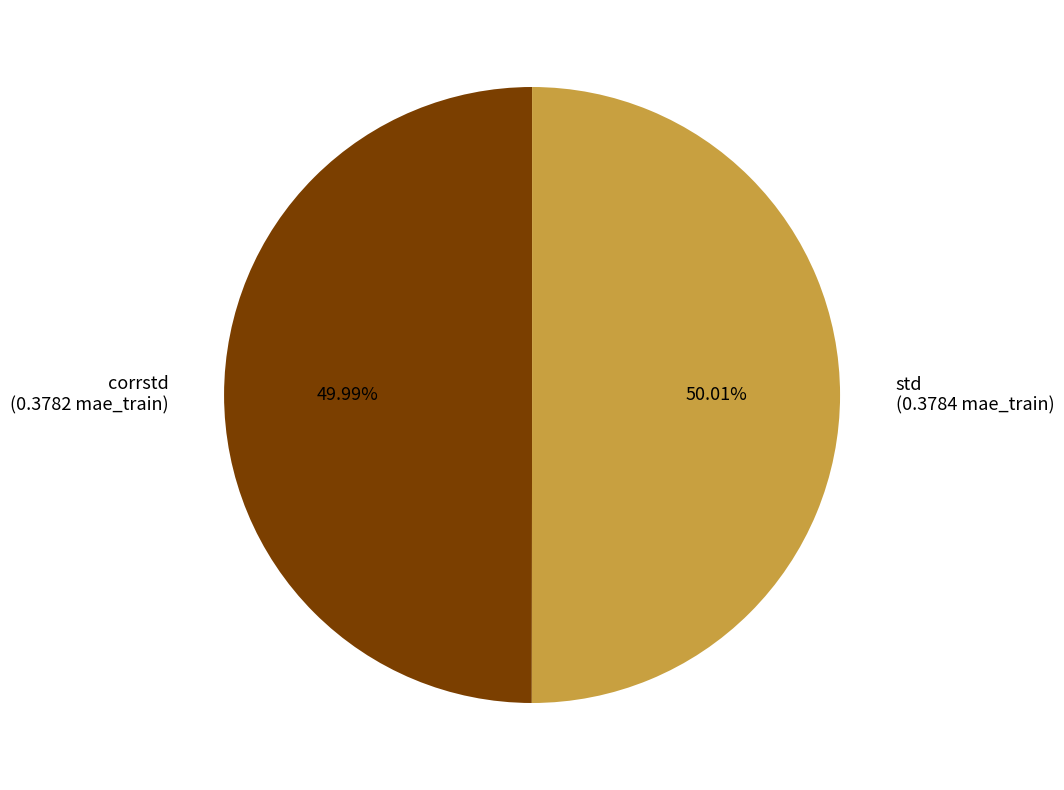

Is it true that corrstd is 50% of the pie?

True